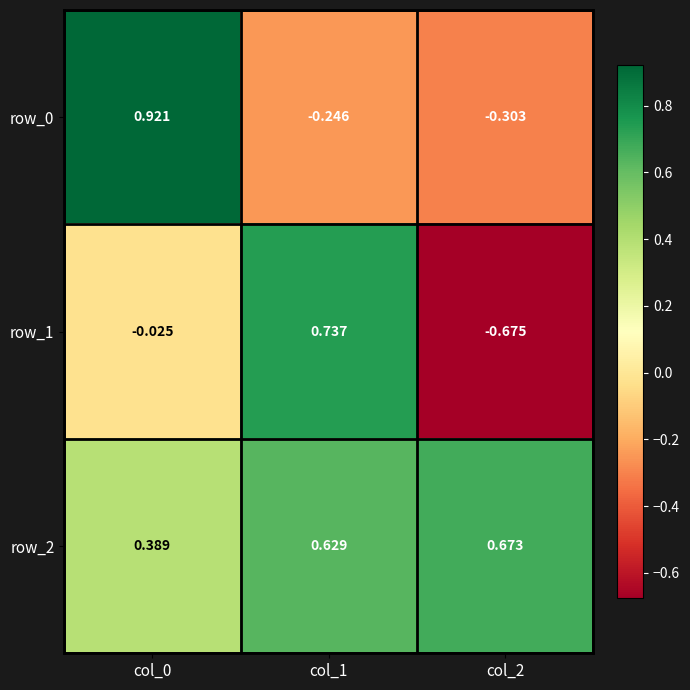

Reading right to left, list all the values displayed in this chart.

row_0: col_2=-0.3	col_1=-0.2	col_0=0.9
row_1: col_2=-0.7	col_1=0.7	col_0=-0.0
row_2: col_2=0.7	col_1=0.6	col_0=0.4